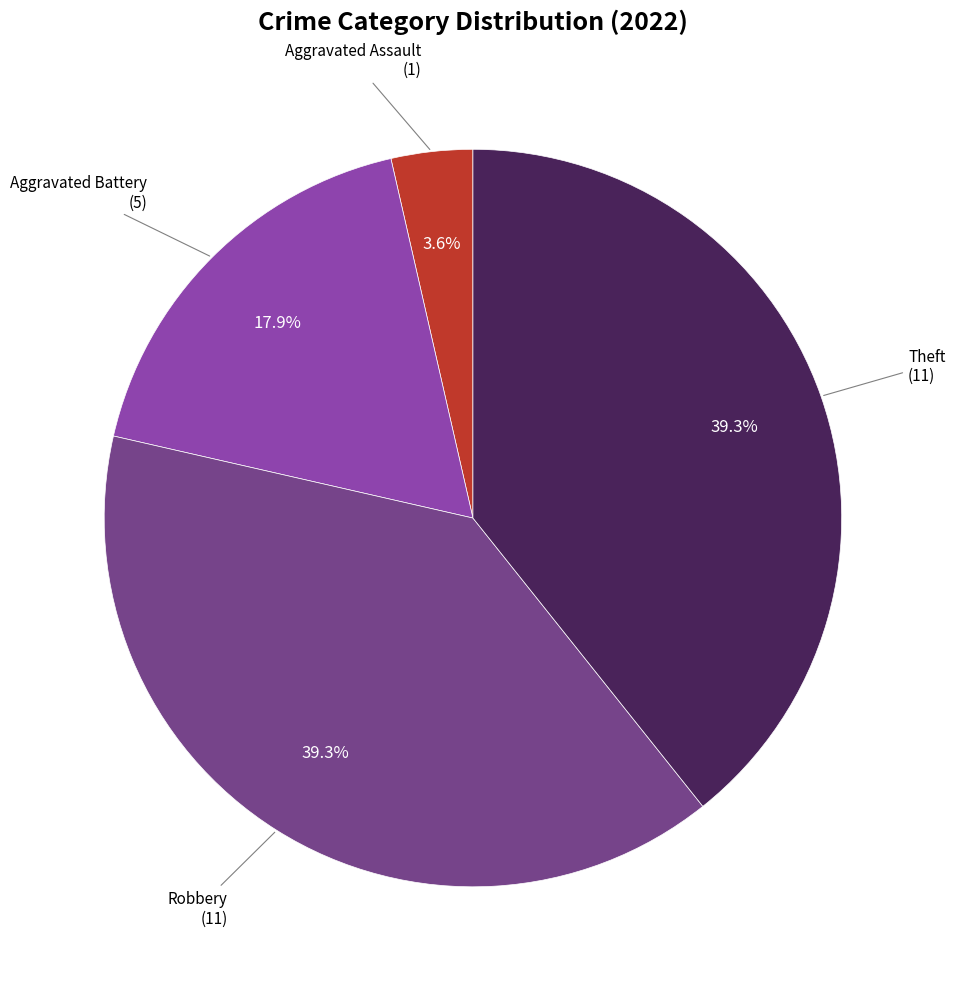

Is there any slice that represents more than half of the pie?

No